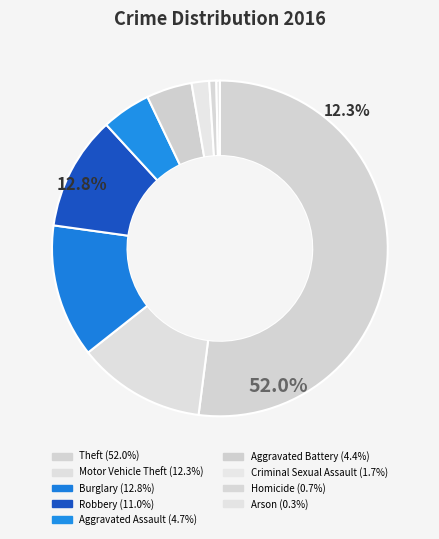

How many segments does this pie chart have?

9